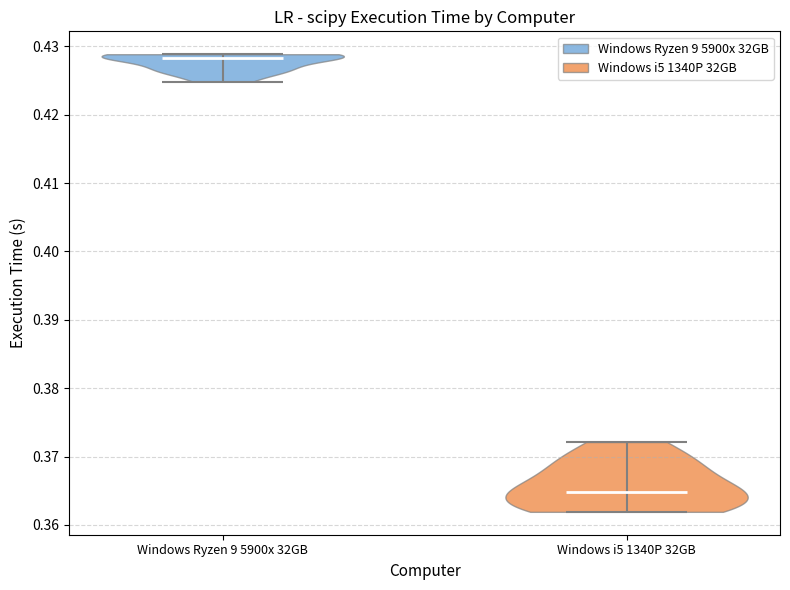

What is the highest point the violin for Windows i5 1340P 32GB reaches on the y-axis? The values are not printed on the chart, so give them approximately, as read against the axis.

0.372